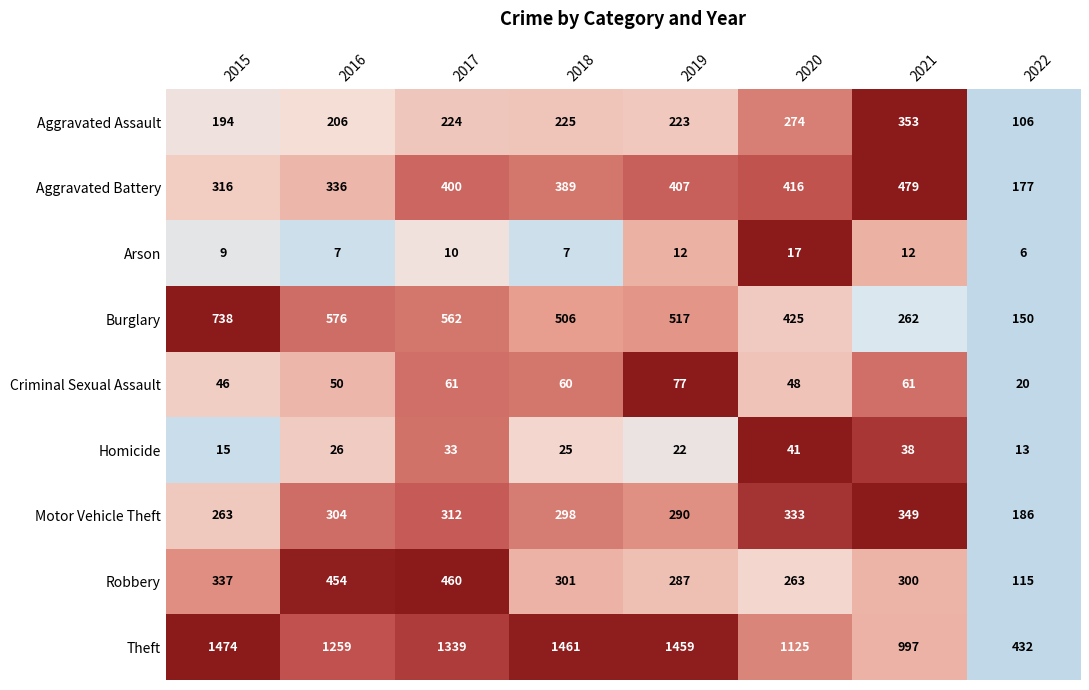

Which series has the largest total across all categories?

Theft